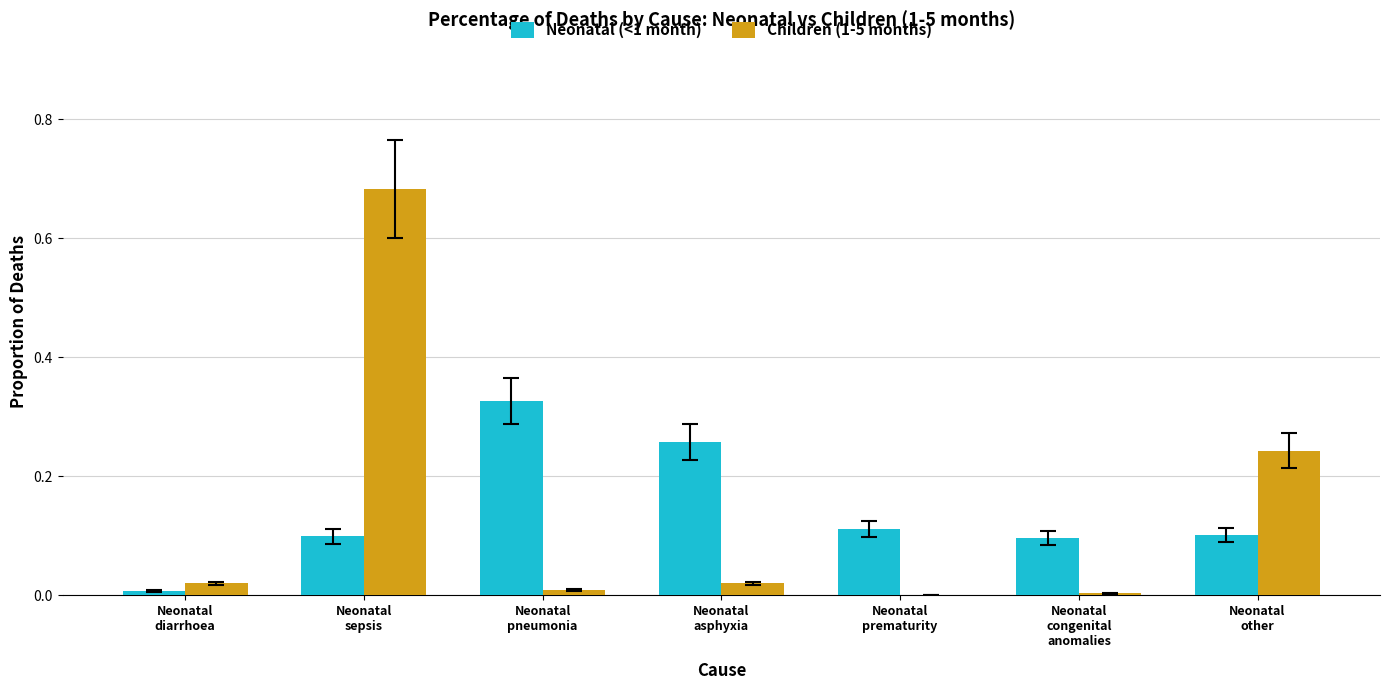

What is the sum of all Children (1-5 months) values?

1.0